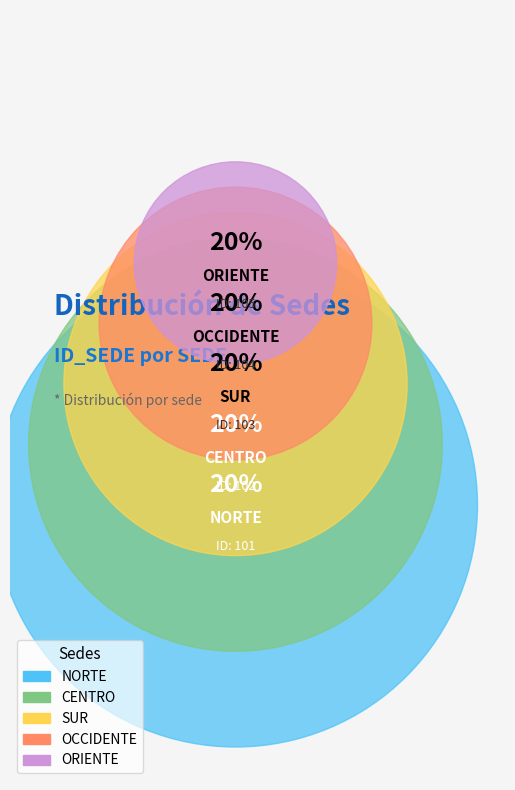

What percentage do ORIENTE and CENTRO together represent?

40.2%